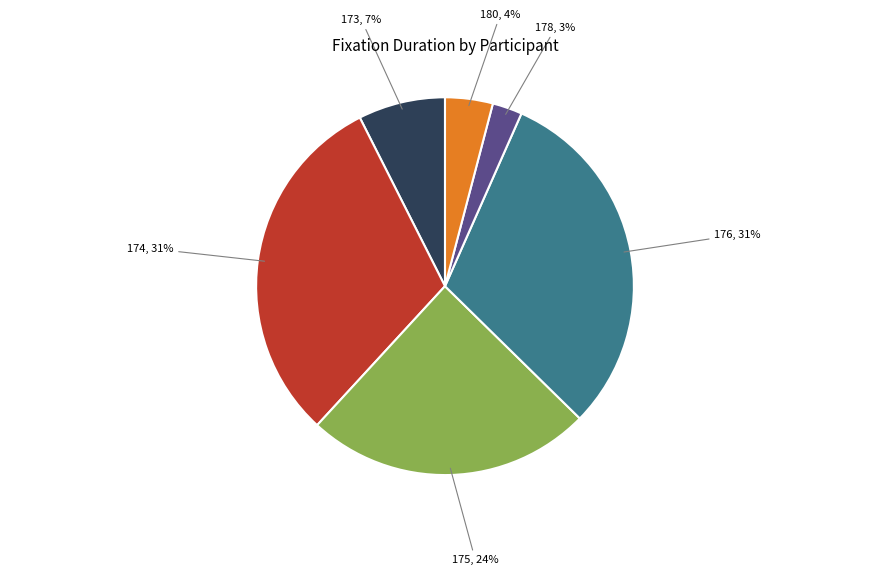

To the nearest percent, what is the difference between the largest and smallest slice percentages?

28%